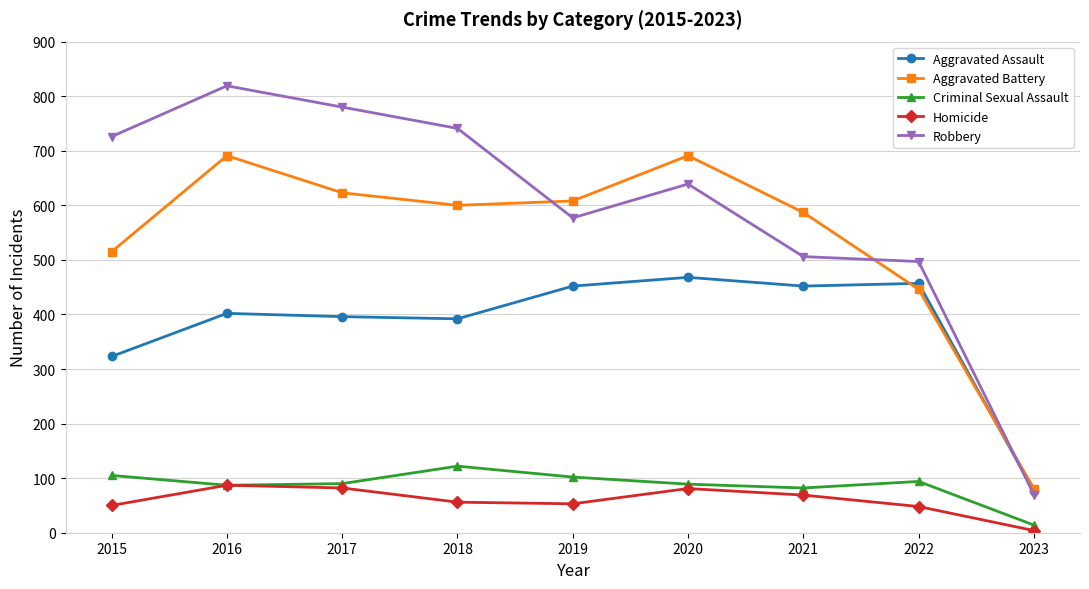

Which series has the largest range (max minus min)?

Robbery